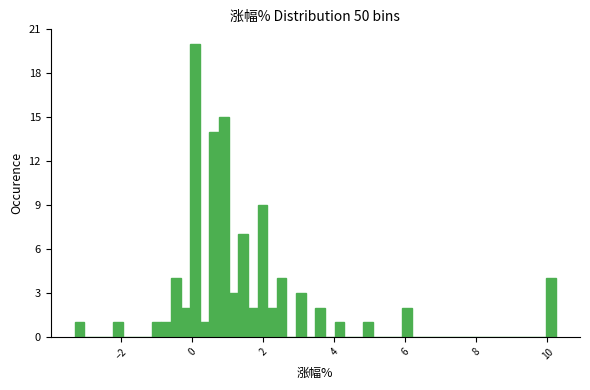

Read against the x-axis, roughly where is the centre of the tallest bar?

0.0